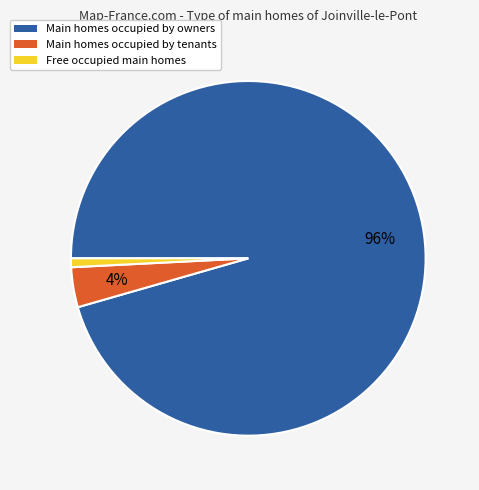

Does any single category account for the majority?

Yes